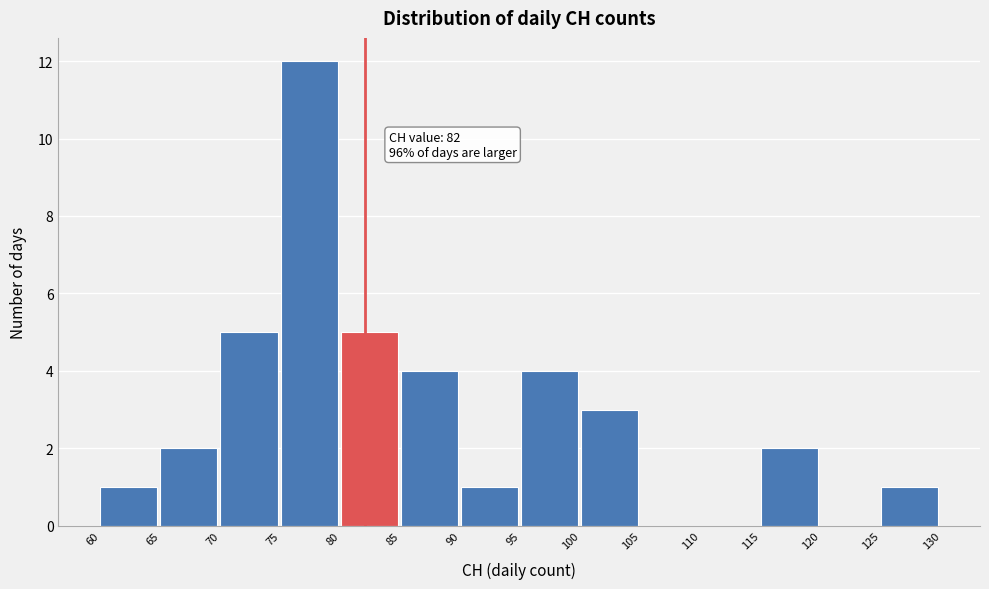

Which range on the x-axis has the tallest bar?

75 to 80